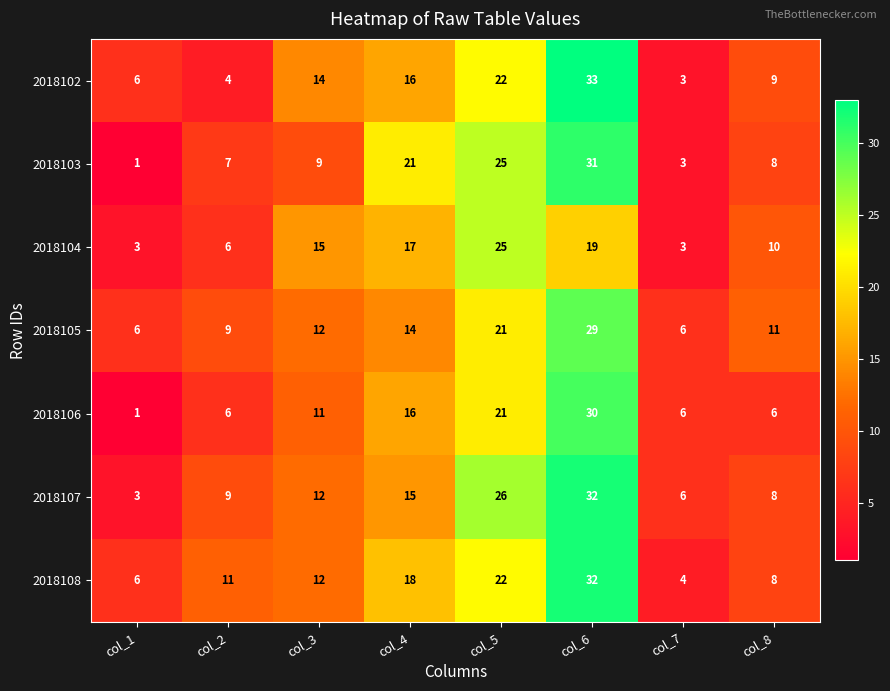

What is the difference between the maximum and second lowest values in the 2018107 series?

26